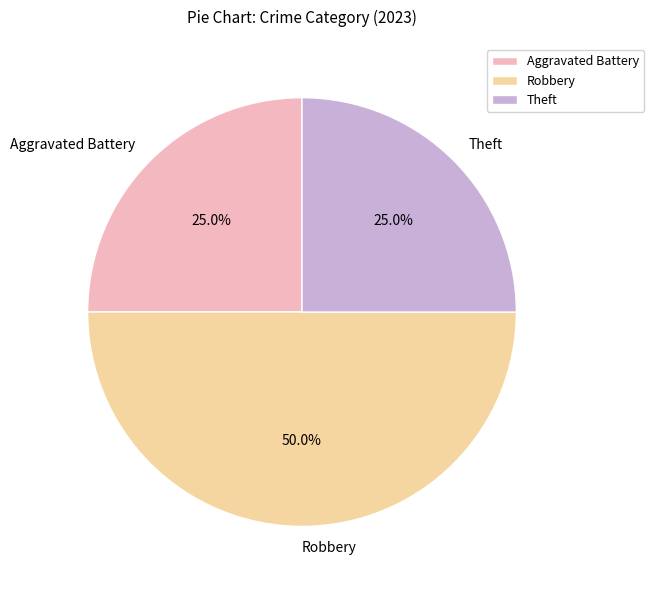

What percentage is NOT represented by Robbery?

50.0%